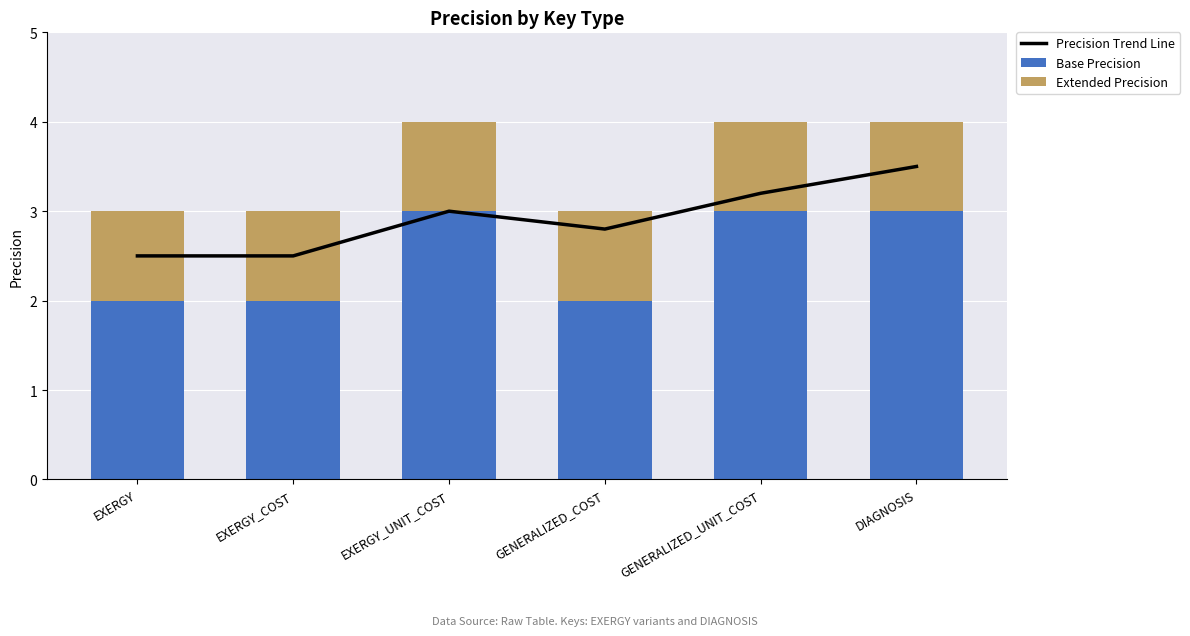

Reading right to left, extract all data points from this chart.

Precision Trend Line: 3.5	3.2	2.8	3.0	2.5	2.5
Base Precision: 3.0	3.0	2.0	3.0	2.0	2.0
Extended Precision: 1.0	1.0	1.0	1.0	1.0	1.0